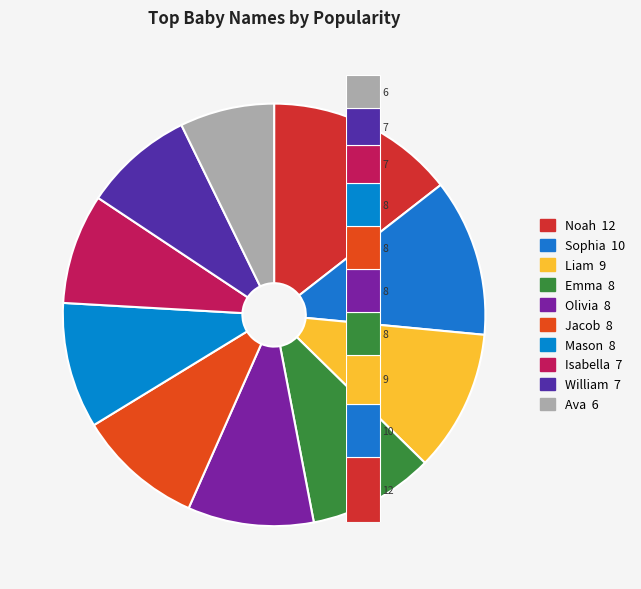

Which category has the smallest portion of the pie?

Ava